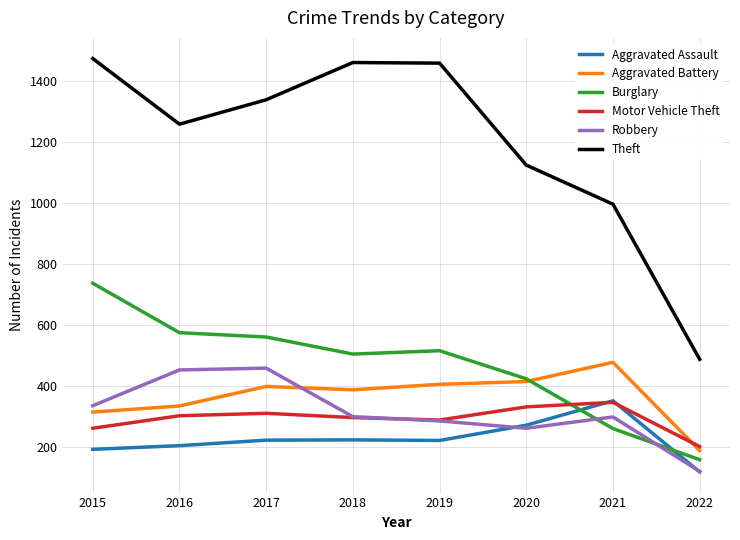

Between 2017 and 2021, which series saw the biggest shift?

Theft